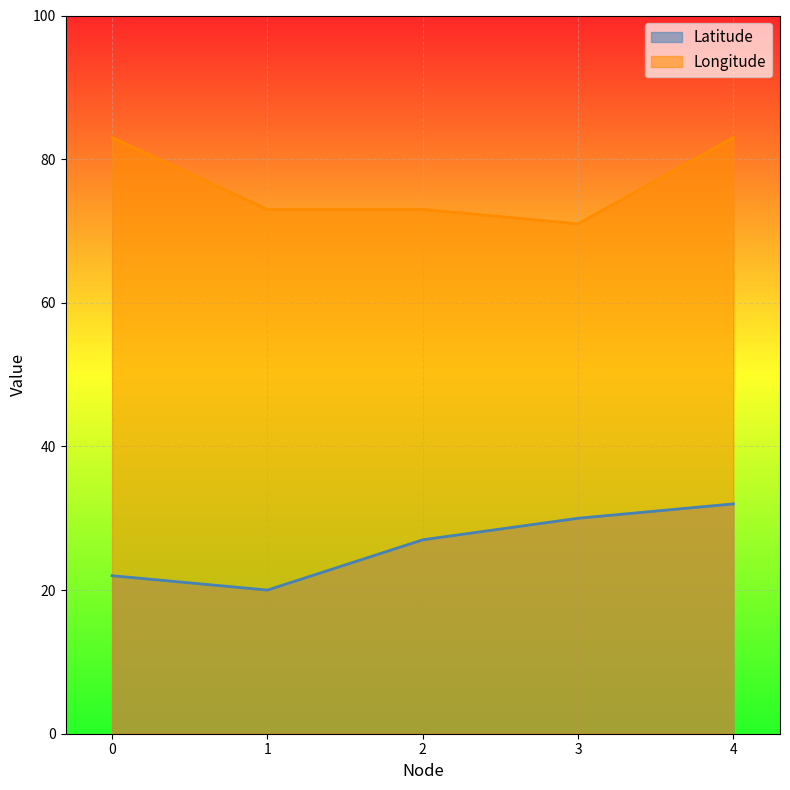

How many interior local valleys does the Latitude series have?

1